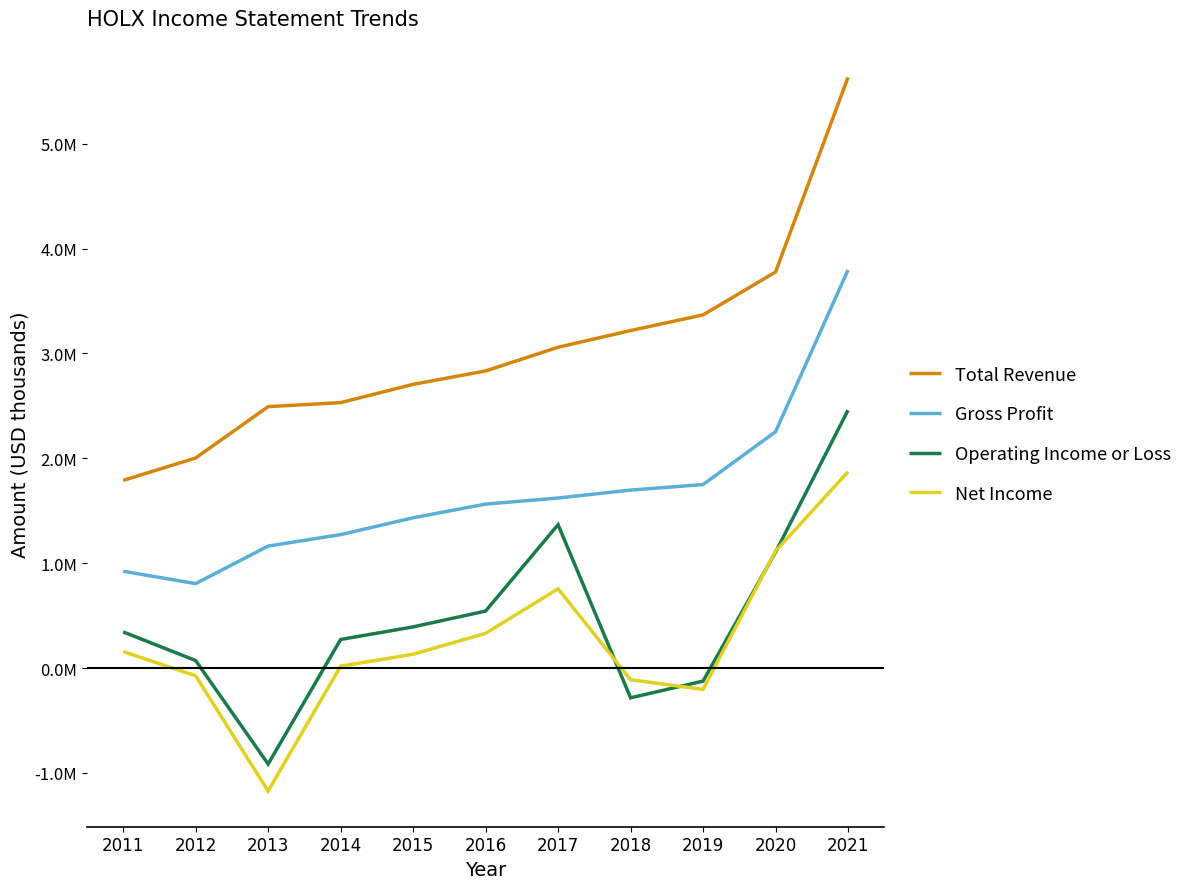

Does the chart have visible grid lines?

No